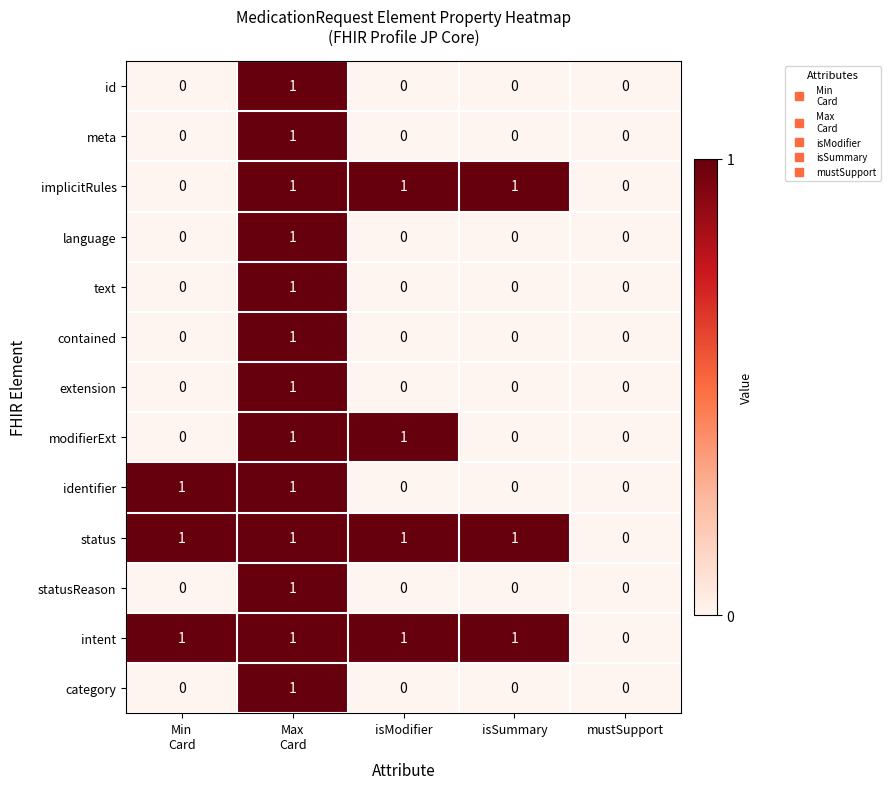

What is the total value across all series at Min
Card?

3